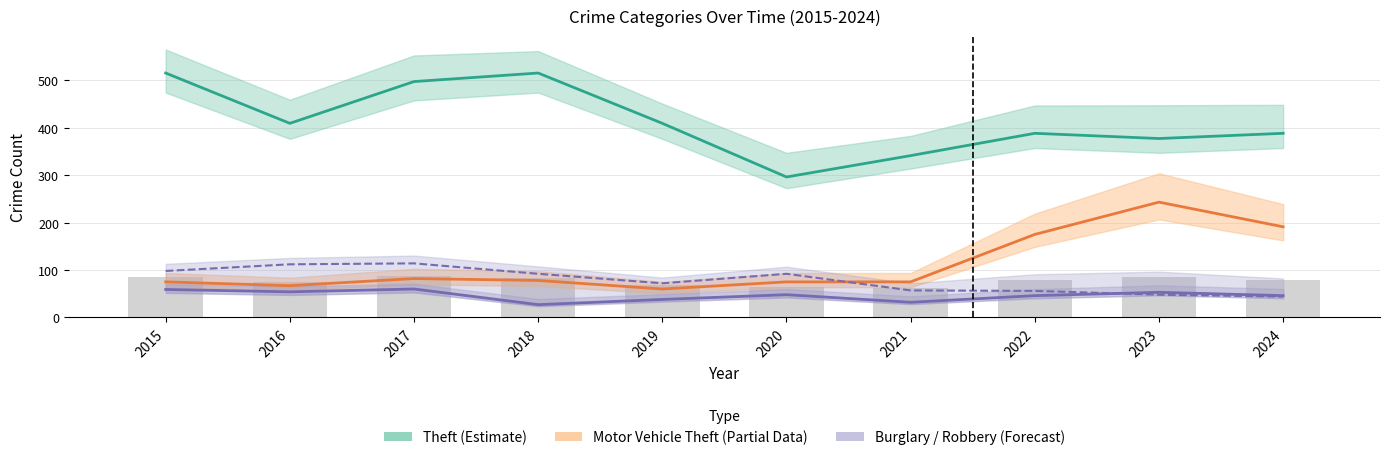

Is it true that Burglary (Forecast) equals 92 at 2018?

True